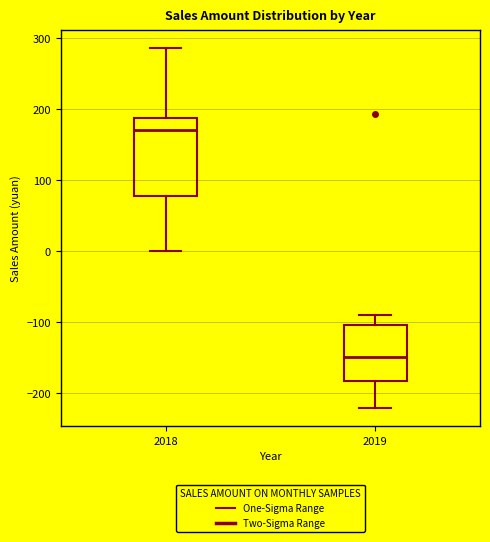

Comparing the boxes themselves (not the whiskers), which one is the tallest?

2018